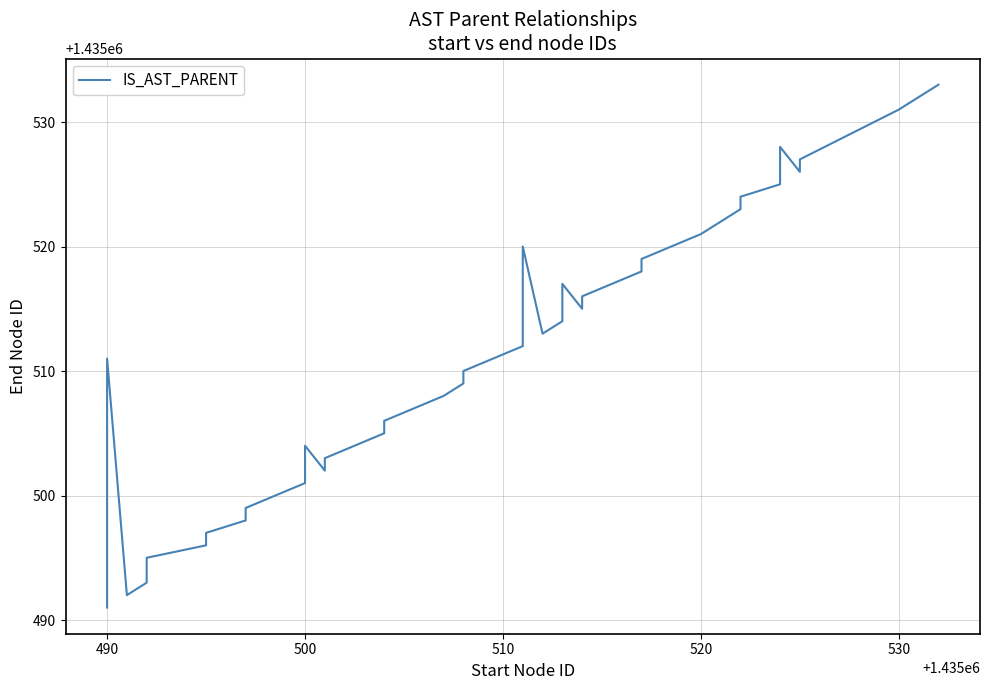

What is the sum of all values?

57420425